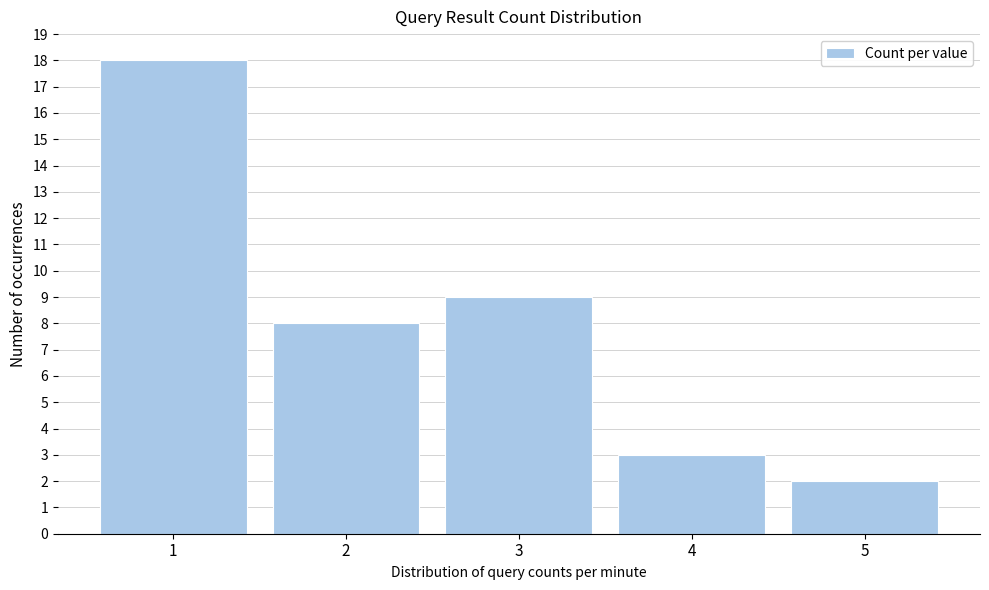

Reading right to left, what are all the values shown in this chart?

2	3	9	8	18